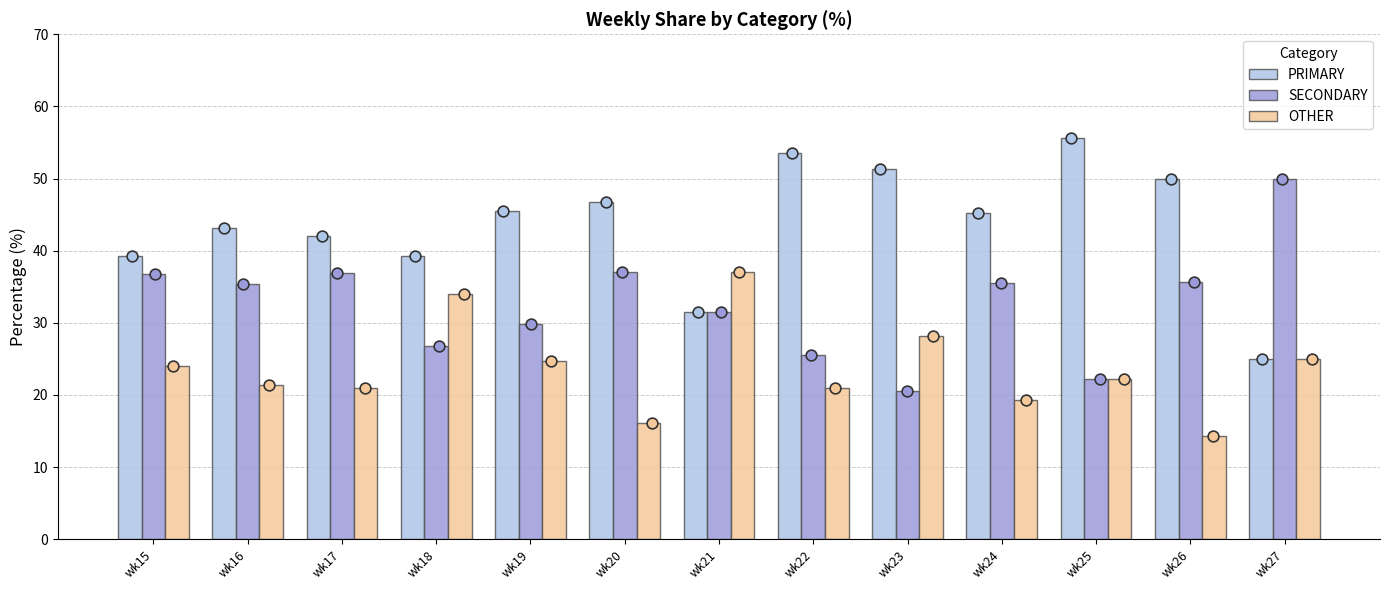

Is the value of PRIMARY at wk25 greater than the value of OTHER at wk17?

Yes